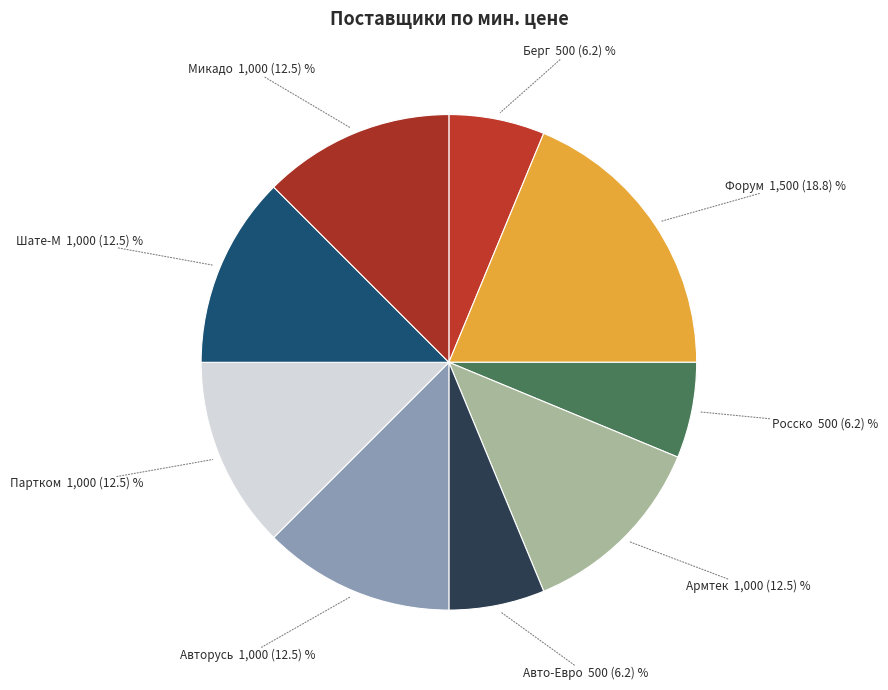

How many segments does this pie chart have?

9